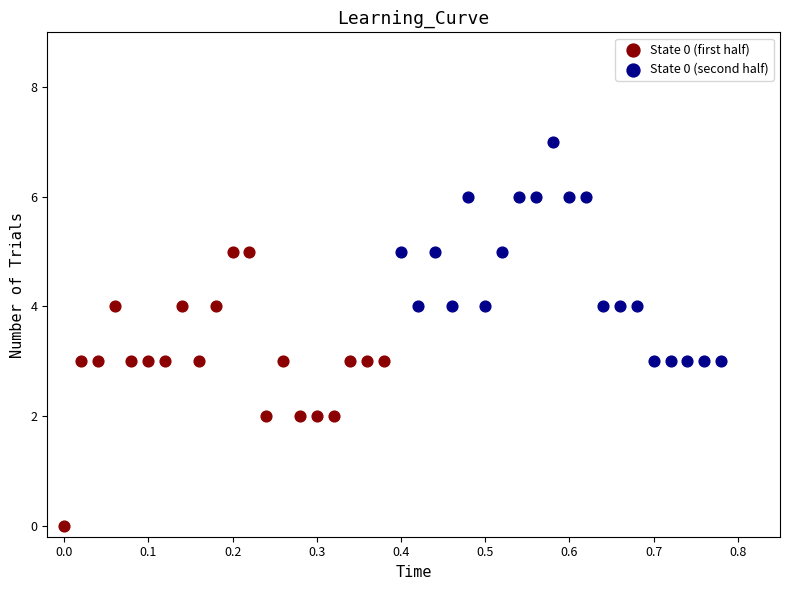

Which series reaches the maximum Y coordinate?

State 0 (second half)